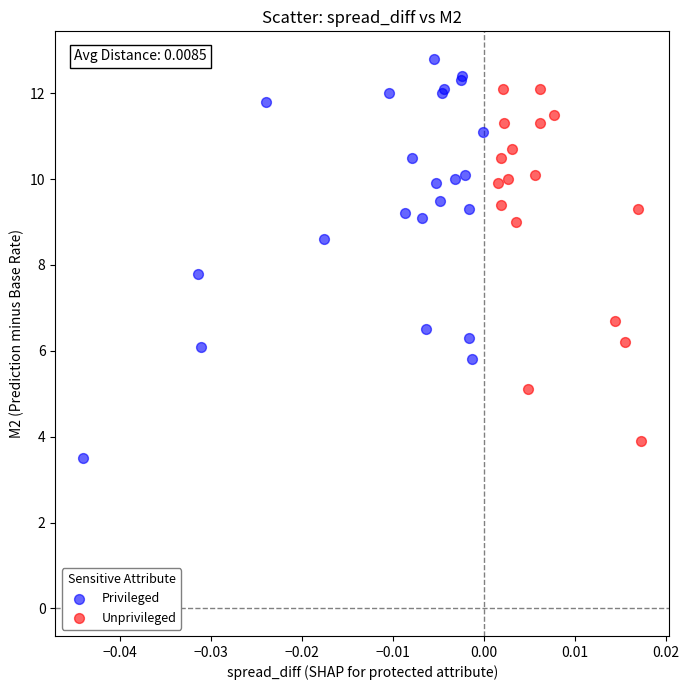

Which series has the widest spread of Y values?

Privileged